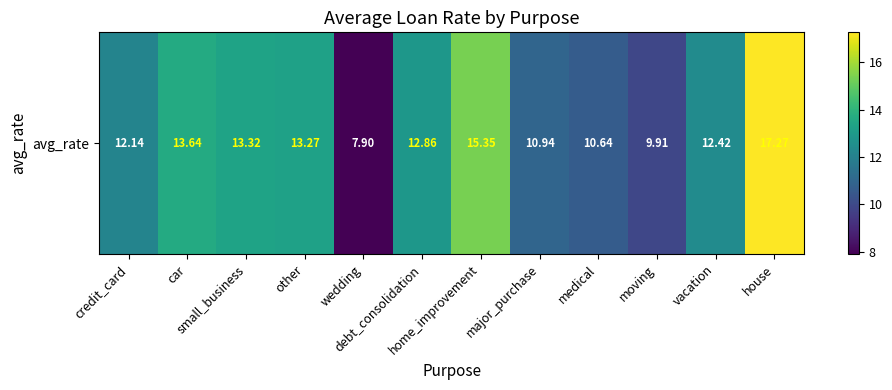

True or false: the data shows 18.6 at small_business.

False